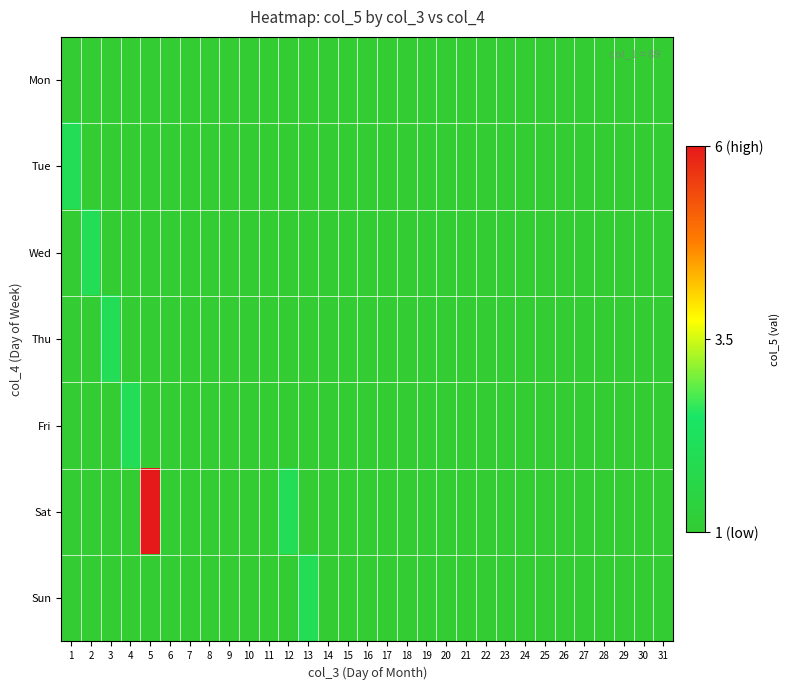

Which series has the largest total across all categories?

Sat